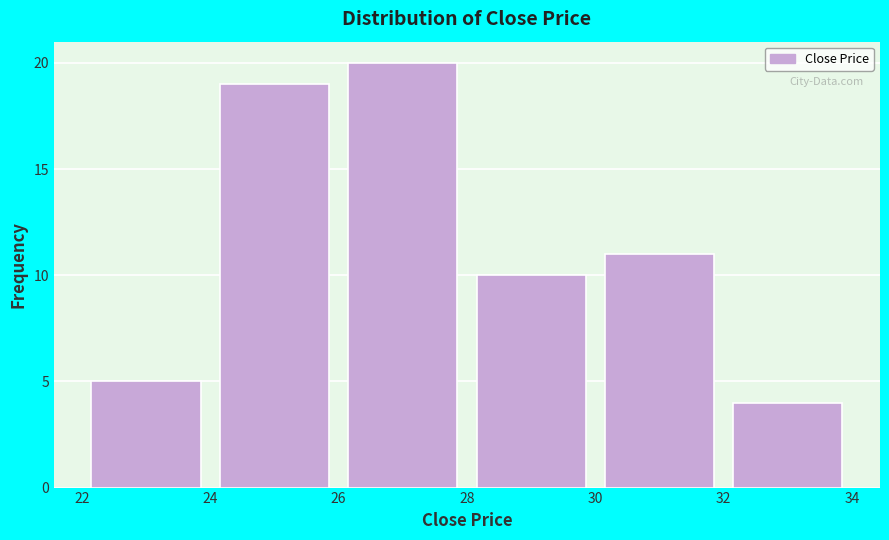

How tall is the bar that spans 30 to 32 on the x-axis? The values are not printed on the chart, so give them approximately, as read against the axis.

11